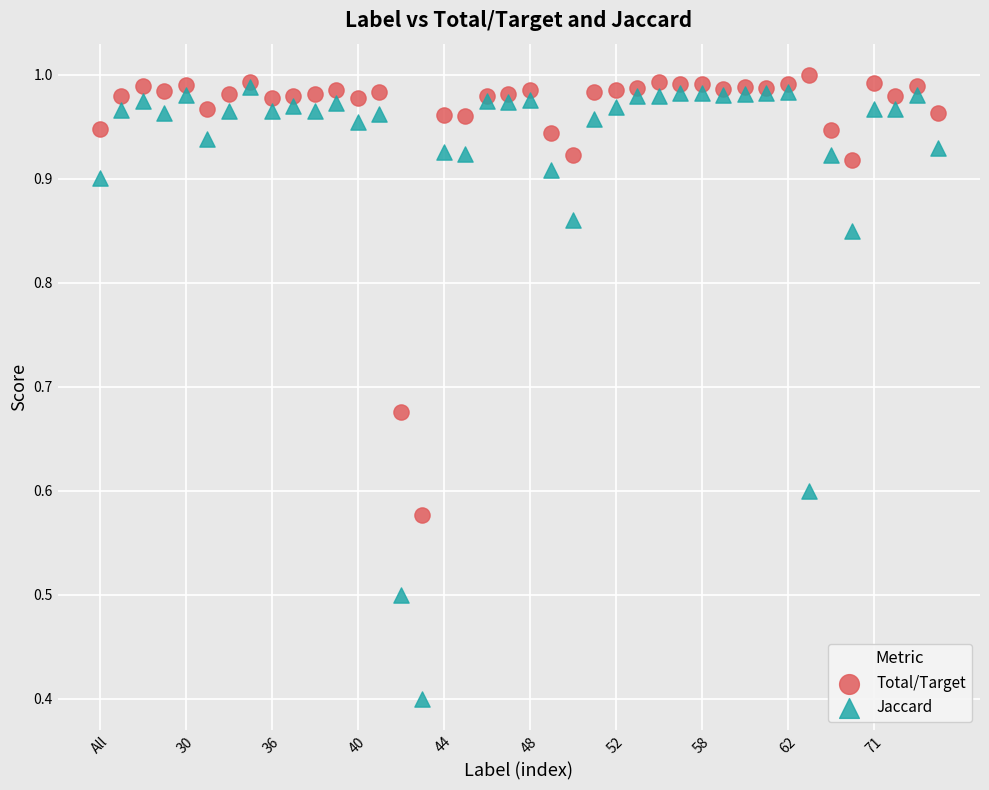

Across all series, what Y value is closest to 0?

0.4